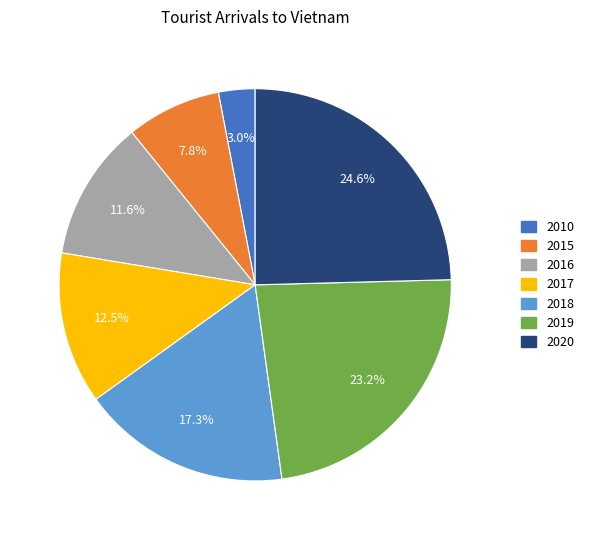

Count the number of slices in the pie.

7